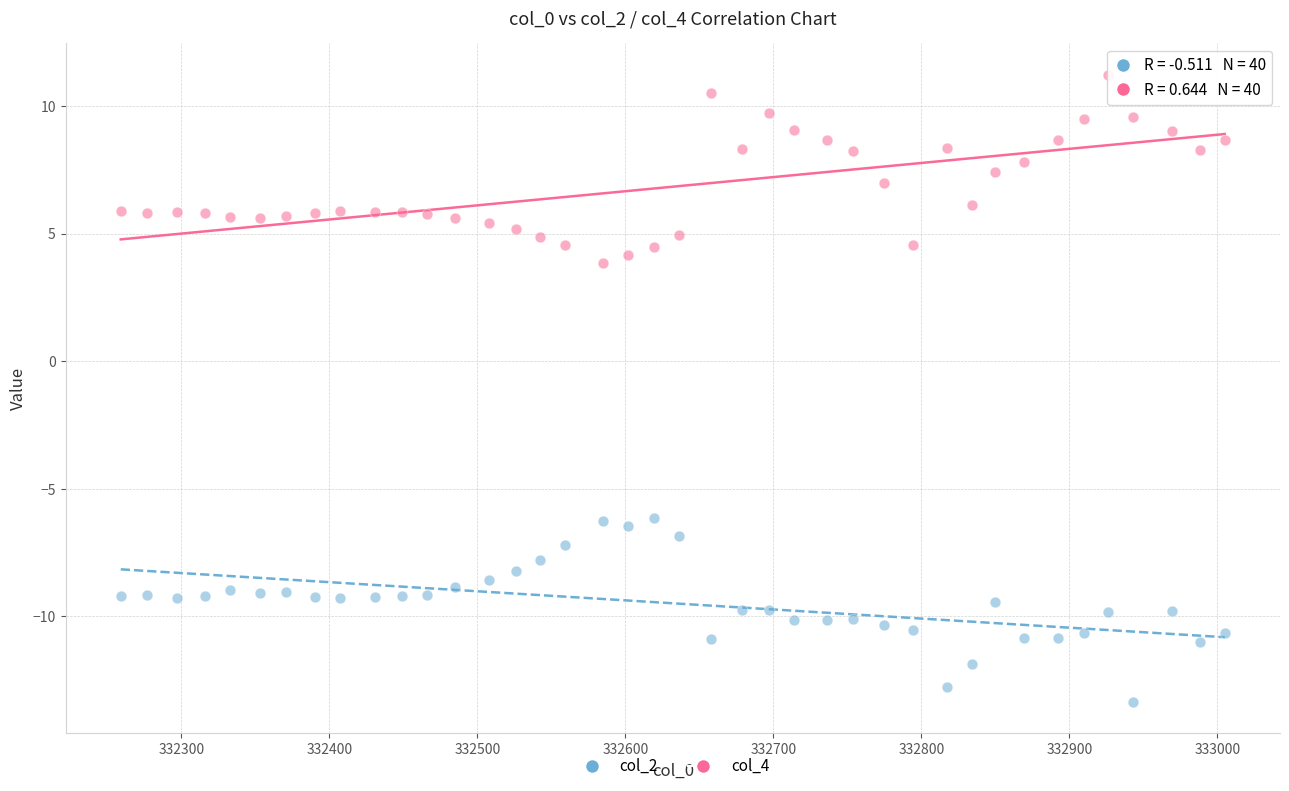

Across all data points, what is the range of Y values (max minus min)?

24.6